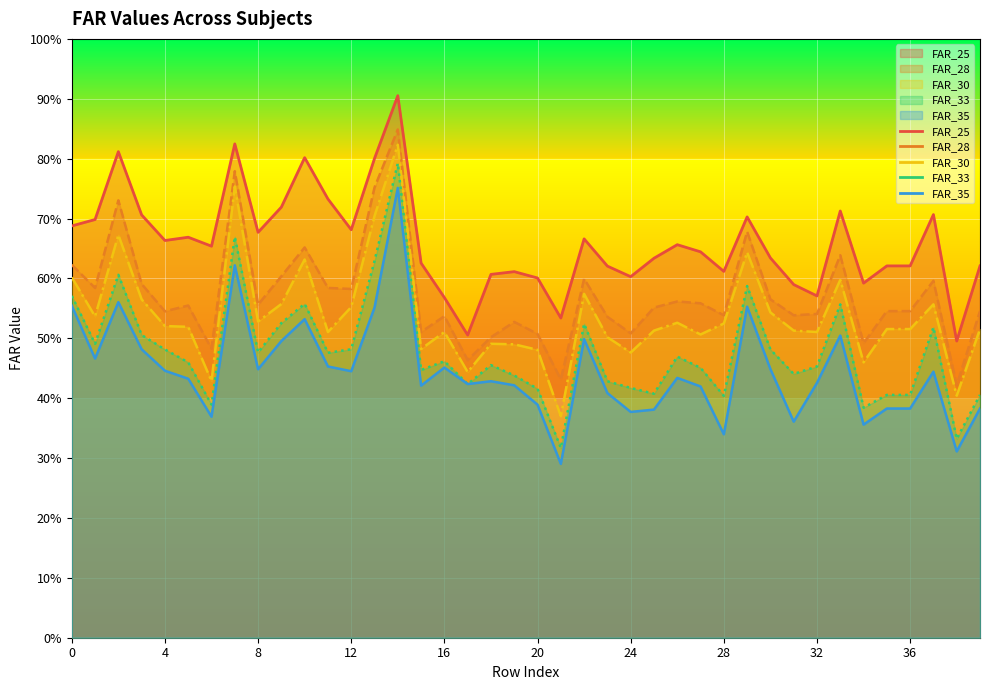

Rank the series by their maximum value, from highest to lowest.

FAR_25, FAR_28, FAR_30, FAR_33, FAR_35